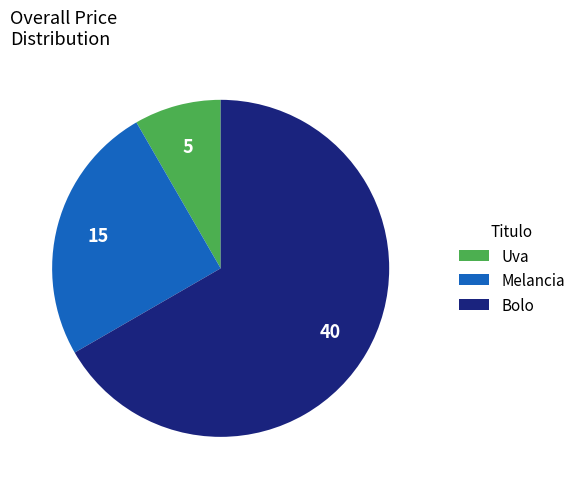

What is the largest slice in the pie chart?

Bolo